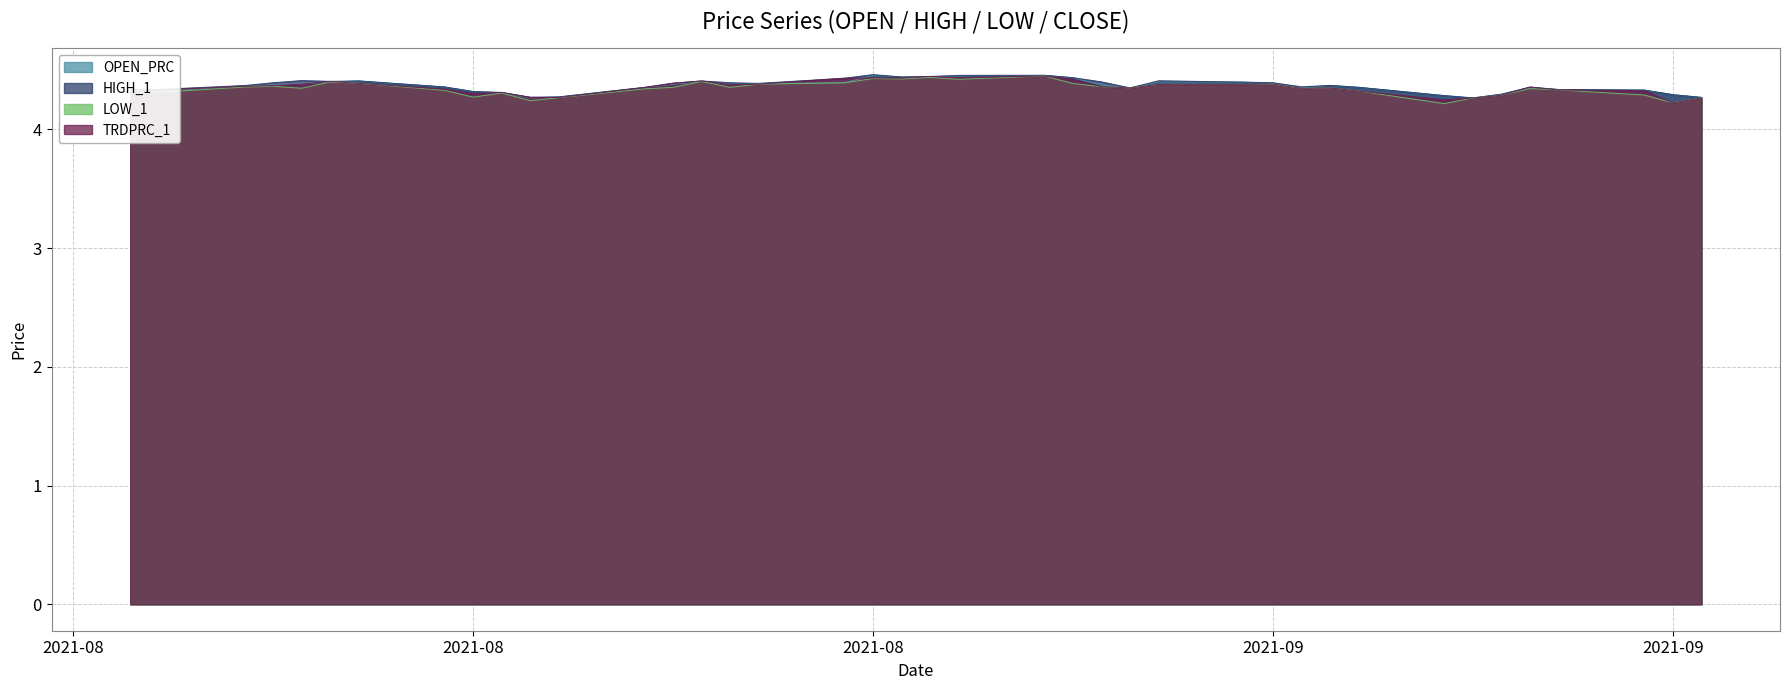

What is the sum of the TRDPRC_1 values at 2021-09-16 and 2021-08-25?

8.8